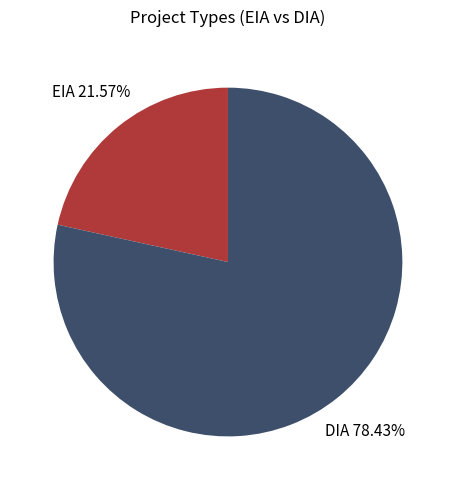

Is there any slice that represents more than half of the pie?

Yes